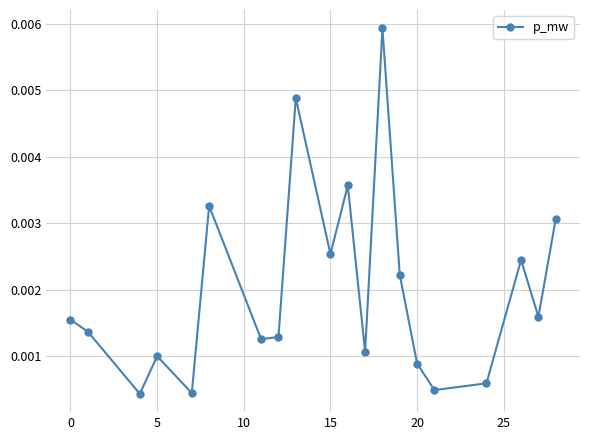

Does the chart display data point markers on the line(s)?

Yes